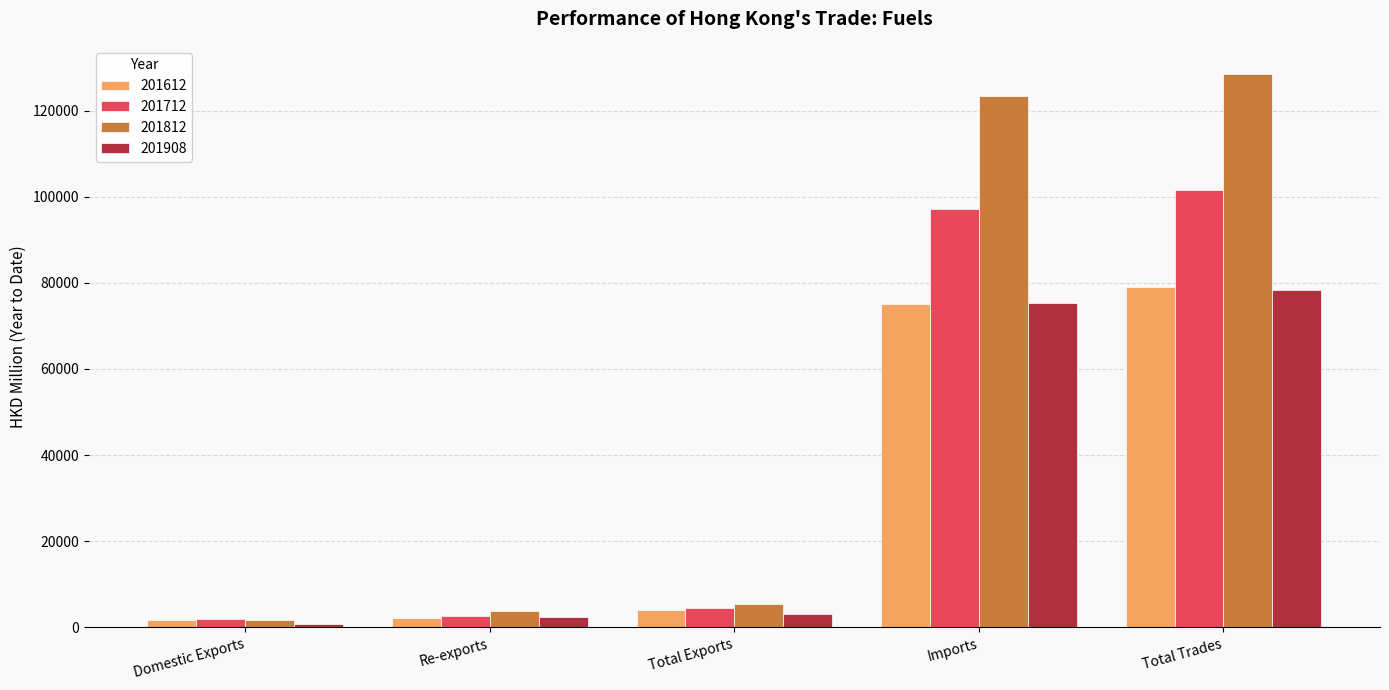

What is the difference between the maximum and minimum values in the 201812 series?

127003.6